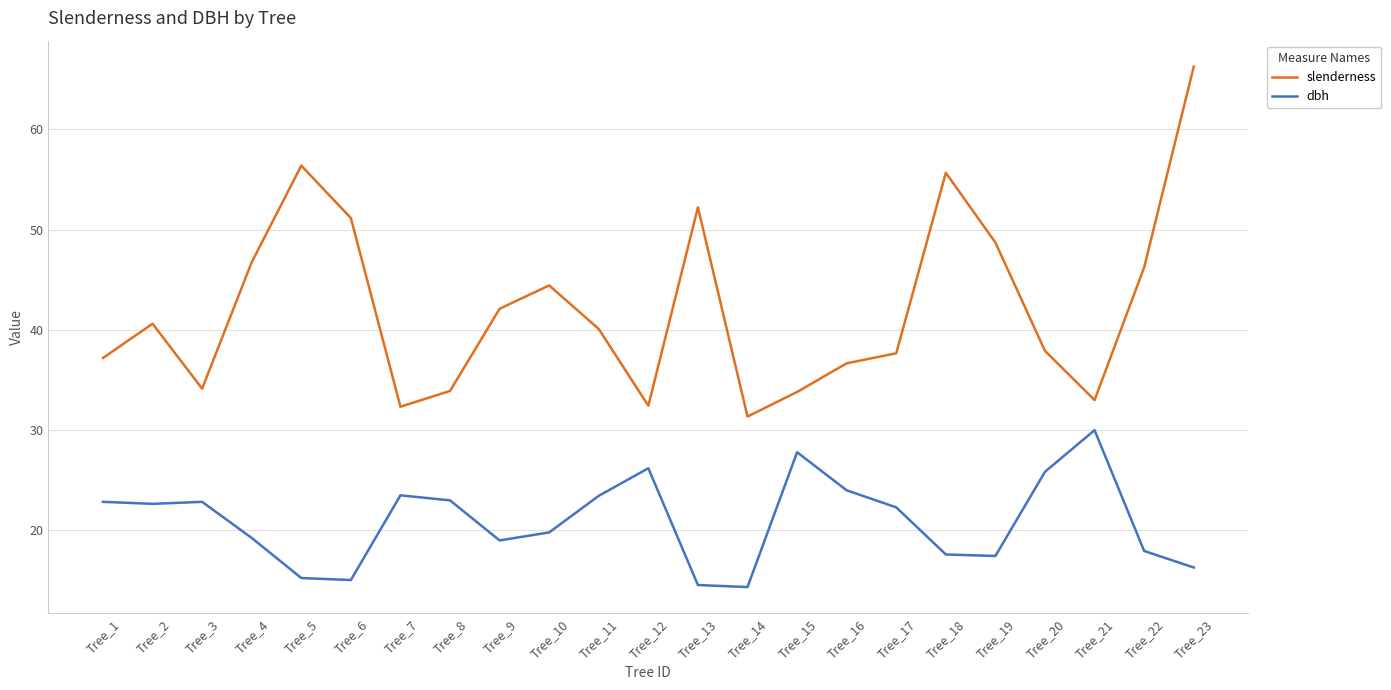

Is the value of dbh at Tree_20 greater than the value of slenderness at Tree_8?

No